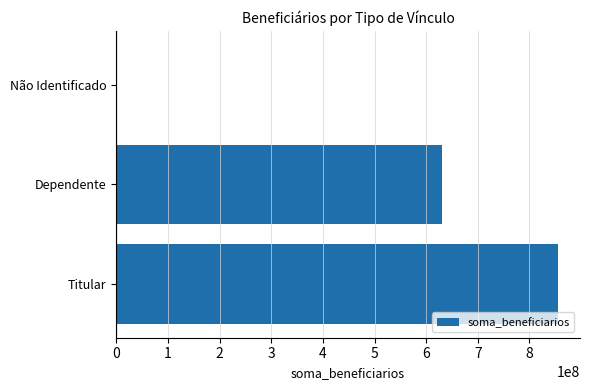

Are the bars horizontal?

Yes